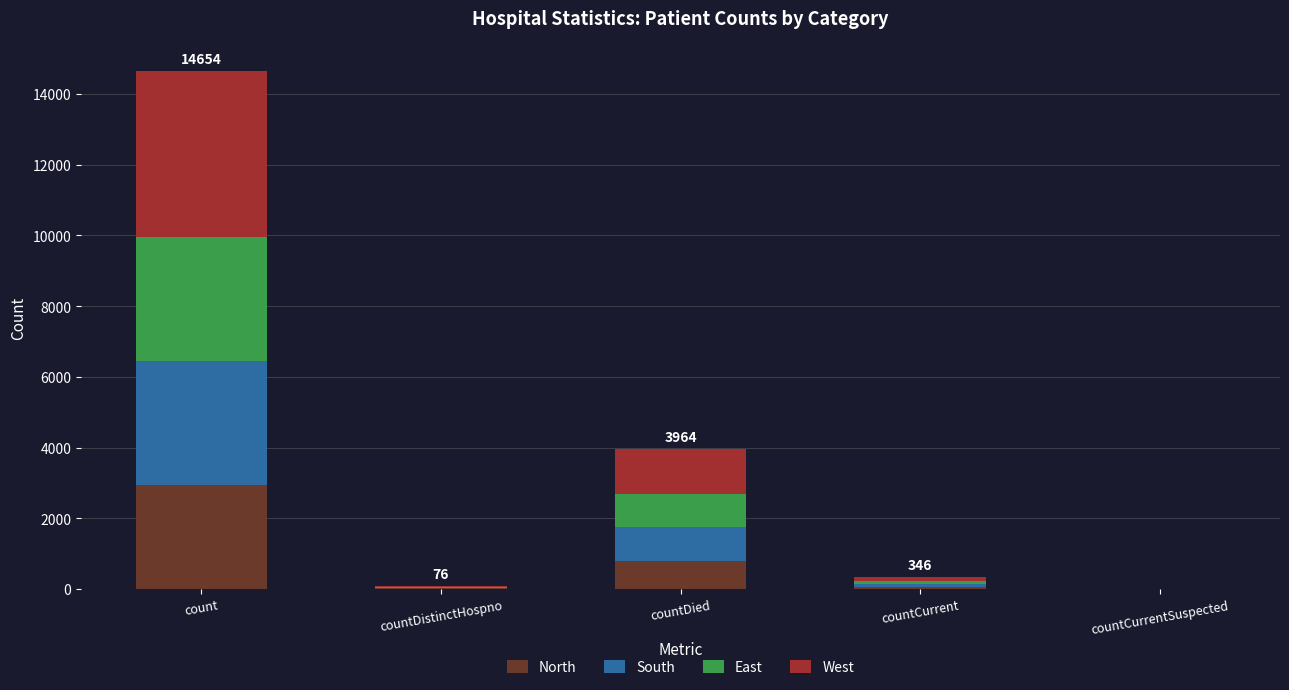

At which category is the sum across all series the highest?

count